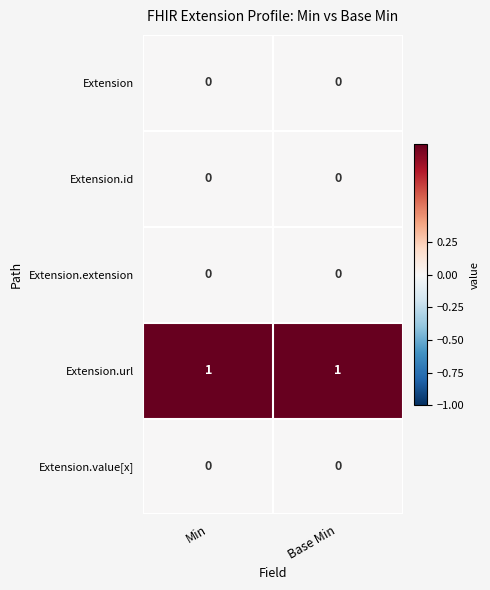

Reading right to left, extract all data points from this chart.

Extension: Base Min=0	Min=0
Extension.id: Base Min=0	Min=0
Extension.extension: Base Min=0	Min=0
Extension.url: Base Min=1	Min=1
Extension.value[x]: Base Min=0	Min=0